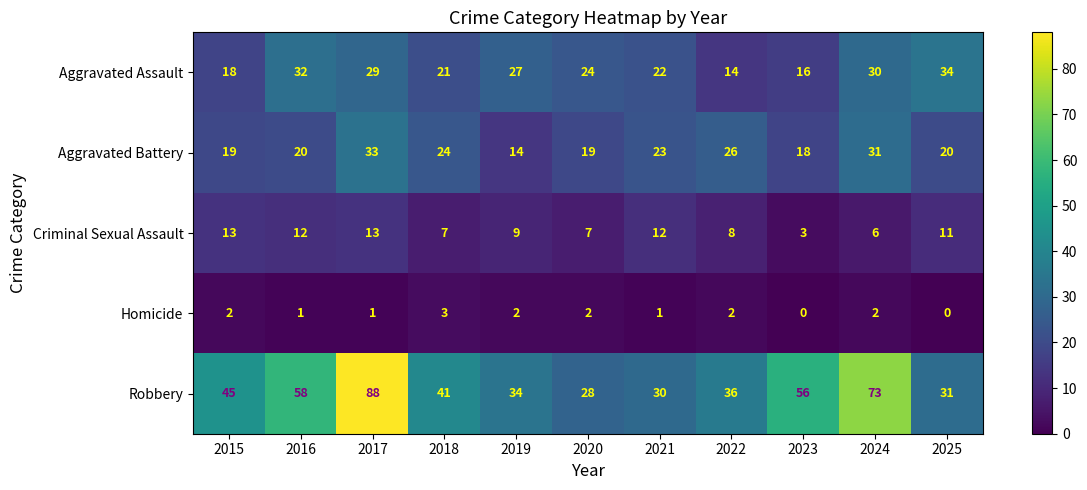

What is the difference between the Robbery values at 2015 and 2018?

4